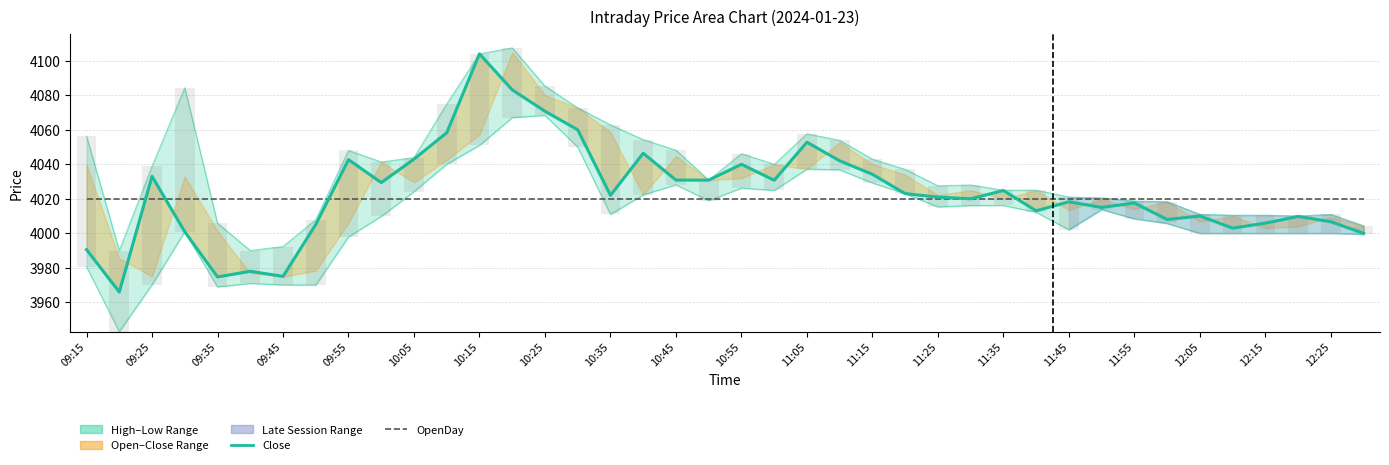

Reading left to right, what are all the values shown in this chart?

Close: 3990.6	3966.0	4033.1	4000.9	3974.7	3978.0	3975.1	4005.1	4042.7	4029.4	4043.0	4058.3	4104.0	4083.2	4070.8	4060.0	4022.0	4046.4	4030.8	4030.8	4040.0	4030.8	4052.8	4042.0	4034.2	4023.0	4021.0	4020.0	4024.8	4013.1	4018.3	4015.0	4017.6	4008.0	4010.1	4003.0	4005.9	4009.8	4006.7	4000.0
OpenDay: 4020.0	4020.0	4020.0	4020.0	4020.0	4020.0	4020.0	4020.0	4020.0	4020.0	4020.0	4020.0	4020.0	4020.0	4020.0	4020.0	4020.0	4020.0	4020.0	4020.0	4020.0	4020.0	4020.0	4020.0	4020.0	4020.0	4020.0	4020.0	4020.0	4020.0	4020.0	4020.0	4020.0	4020.0	4020.0	4020.0	4020.0	4020.0	4020.0	4020.0
Candle Range (bar): 75.7	46.9	68.7	83.4	36.9	19.1	22.2	37.9	50.1	31.5	19.7	34.9	53.0	40.4	17.0	22.7	51.8	32.0	20.1	11.9	20.0	15.2	20.5	17.0	13.8	14.1	12.2	11.9	8.8	12.8	18.9	6.7	10.2	12.6	11.0	10.5	10.5	10.1	10.9	4.8